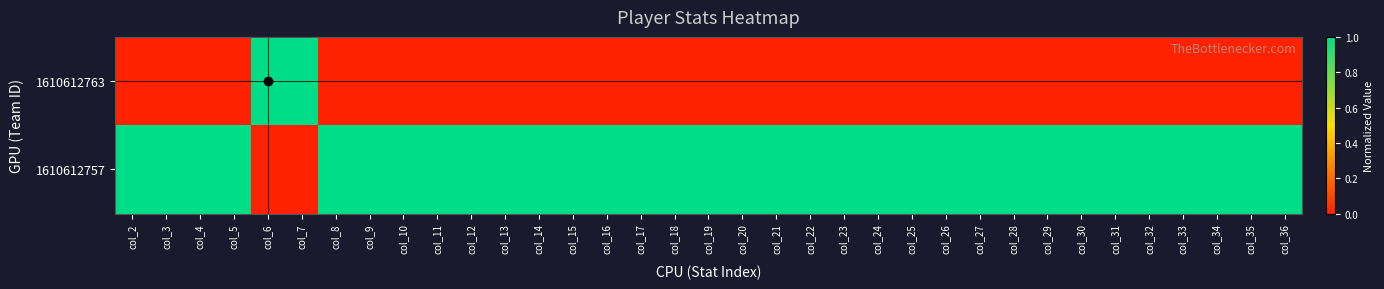

Reading left to right, extract all data points from this chart.

1610612763: col_2=0	col_3=0	col_4=0	col_5=0	col_6=1	col_7=1	col_8=0	col_9=0	col_10=0	col_11=0	col_12=0	col_13=0	col_14=0	col_15=0	col_16=0	col_17=0	col_18=0	col_19=0	col_20=0	col_21=0	col_22=0	col_23=0	col_24=0	col_25=0	col_26=0	col_27=0	col_28=0	col_29=0	col_30=0	col_31=0	col_32=0	col_33=0	col_34=0	col_35=0	col_36=0
1610612757: col_2=1	col_3=1	col_4=1	col_5=1	col_6=0	col_7=0	col_8=1	col_9=1	col_10=1	col_11=1	col_12=1	col_13=1	col_14=1	col_15=1	col_16=1	col_17=1	col_18=1	col_19=1	col_20=1	col_21=1	col_22=1	col_23=1	col_24=1	col_25=1	col_26=1	col_27=1	col_28=1	col_29=1	col_30=1	col_31=1	col_32=1	col_33=1	col_34=1	col_35=1	col_36=1